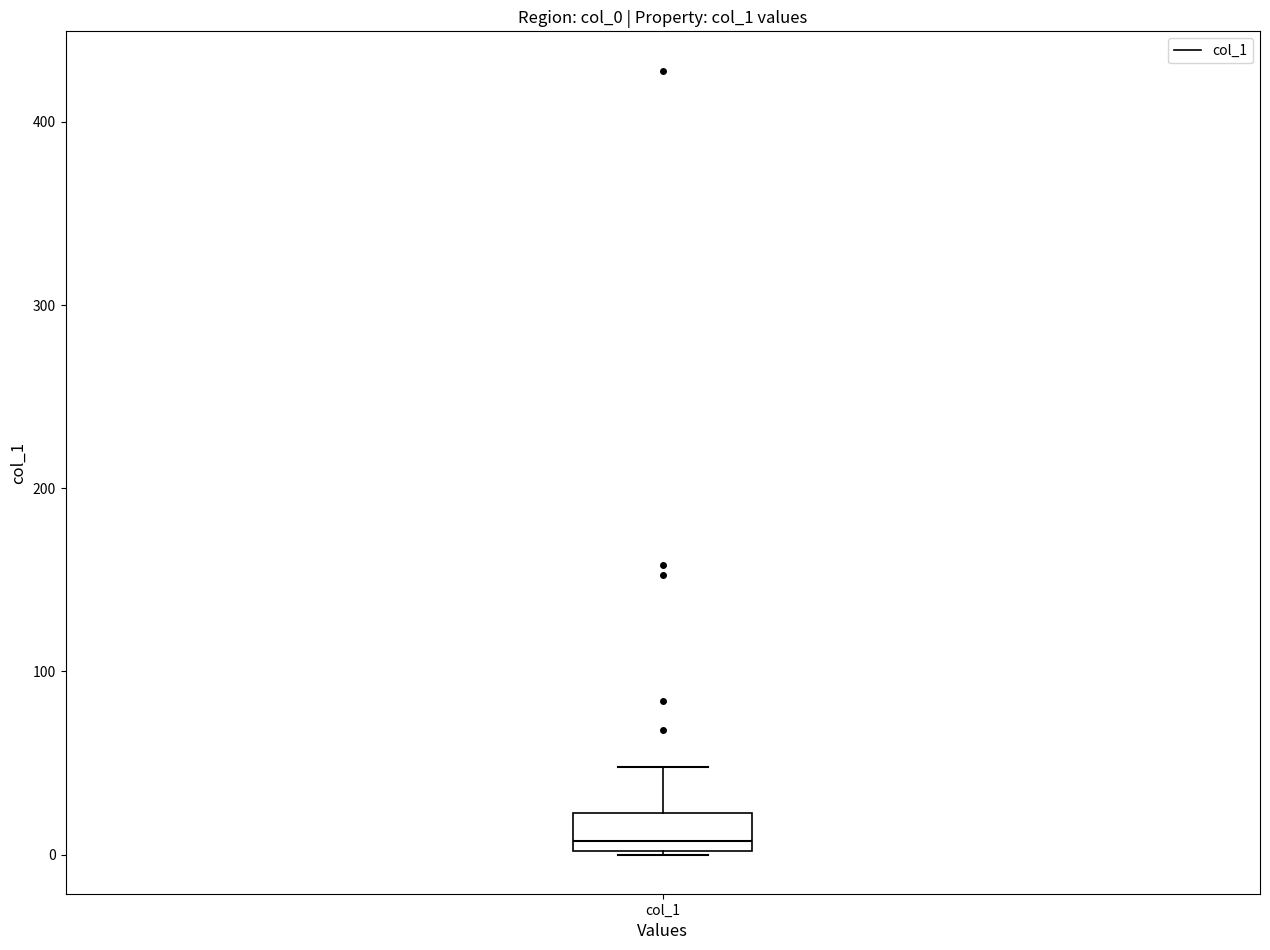

Where is the upper edge of the box for col_1 on the y-axis? The values are not printed on the chart, so give them approximately, as read against the axis.

20